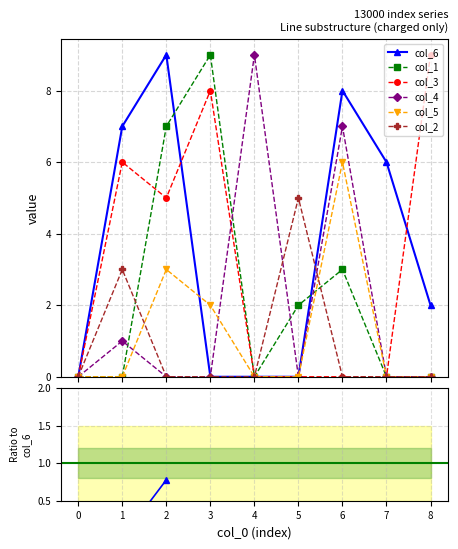

True or false: col_1 has a value of 0 at 4.

True